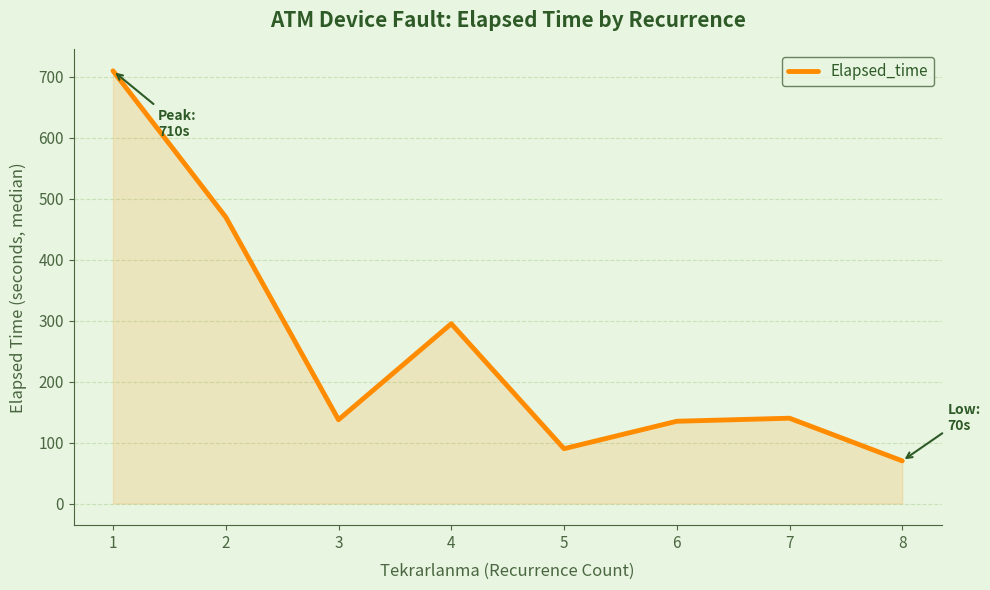

What is the difference between the maximum and minimum values?

640.0